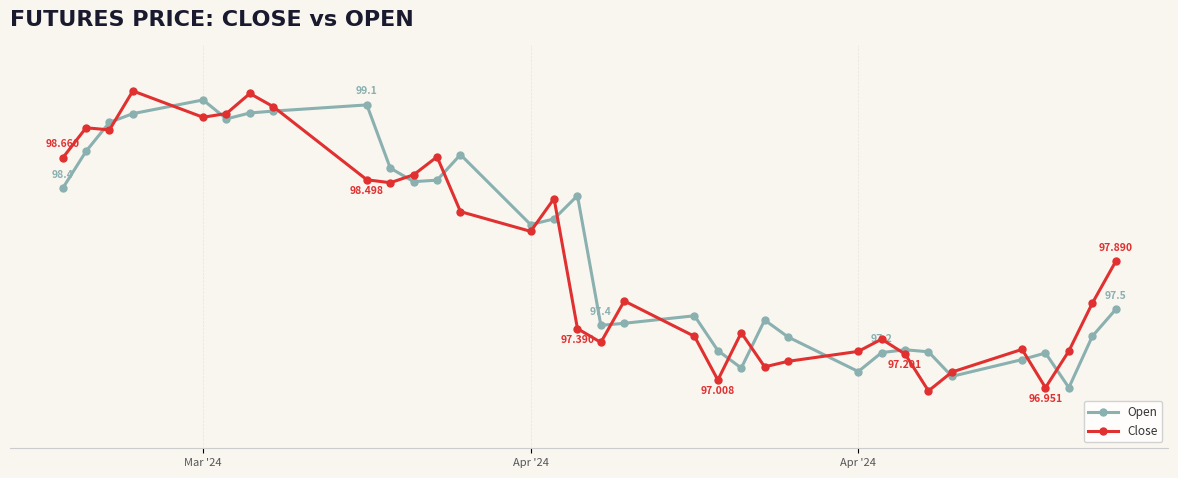

What is the highest value of the Open series?

99.1